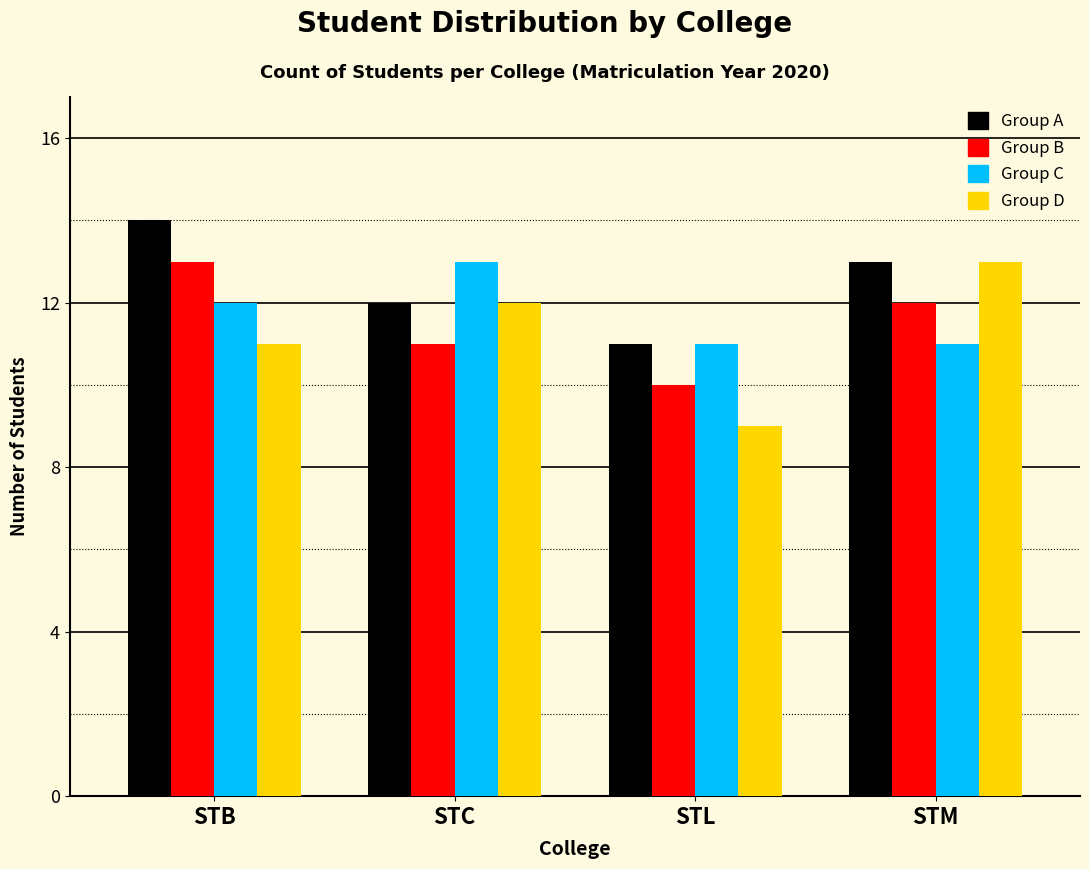

Which series has the widest spread of values?

Group D